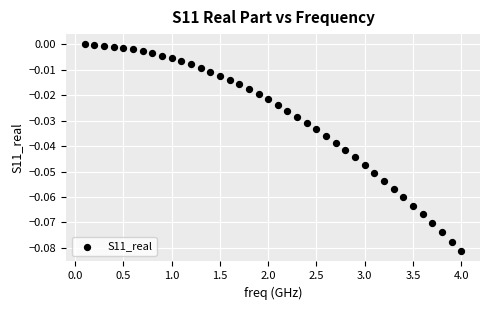

What is the range of X values (max minus min)?

3.9